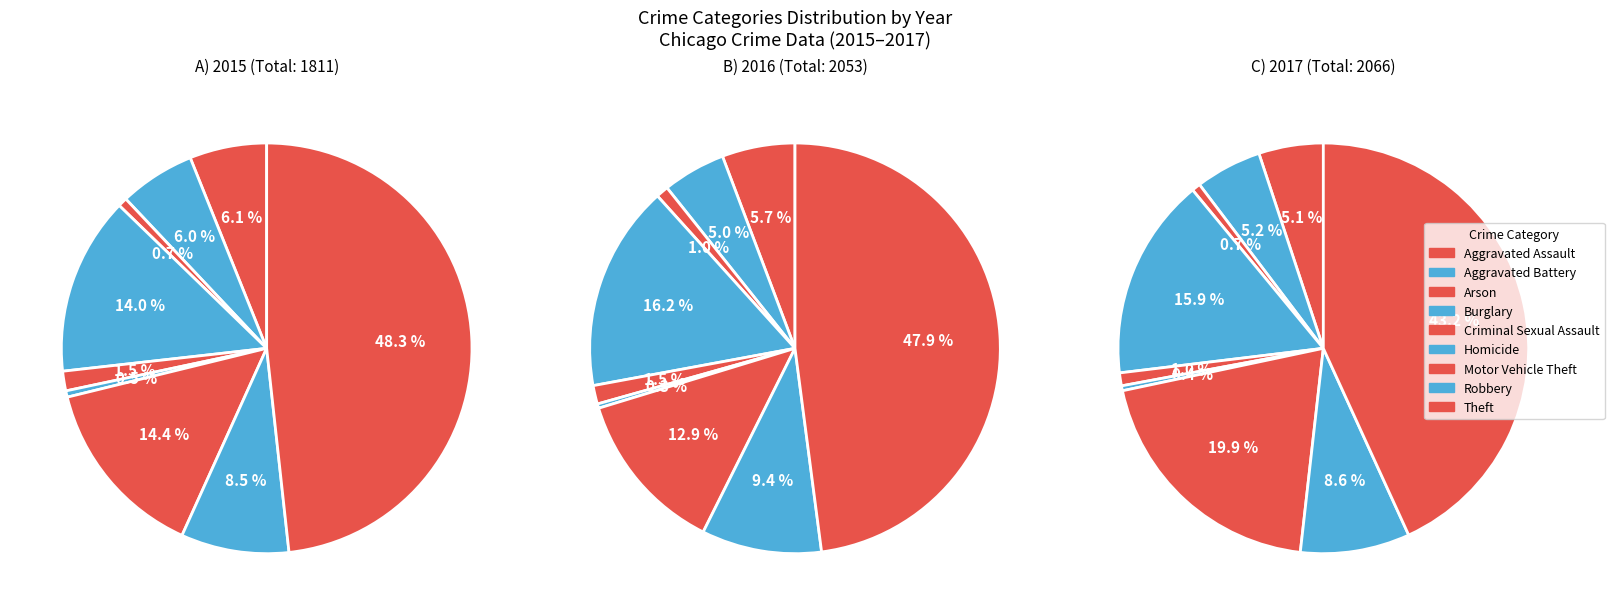

Is there any slice that represents more than half of the pie?

No